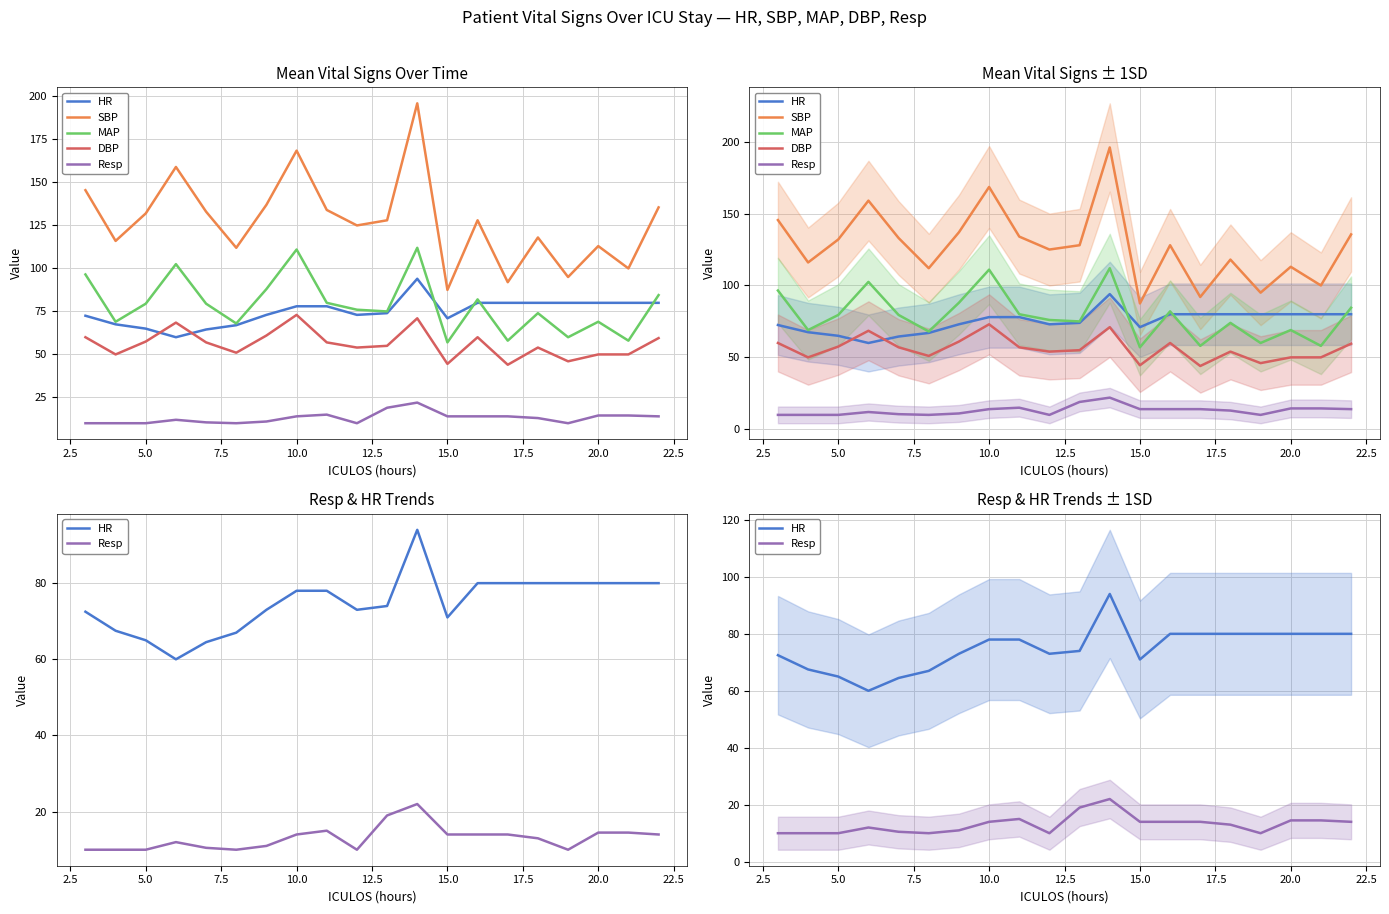

Is it true that HR equals 35.7 at 11?

False